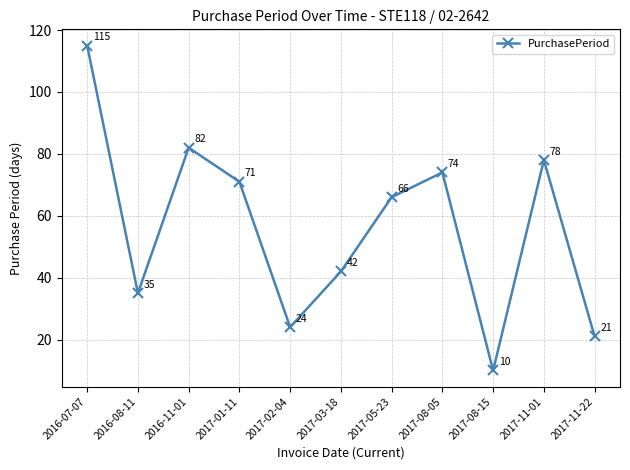

At which category does the data reach its first local peak?

2016-11-01